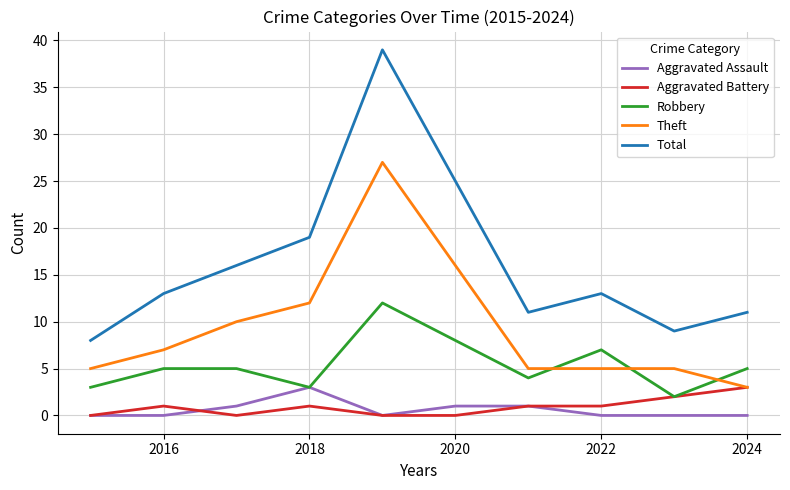

Which series has the widest spread of values?

Total